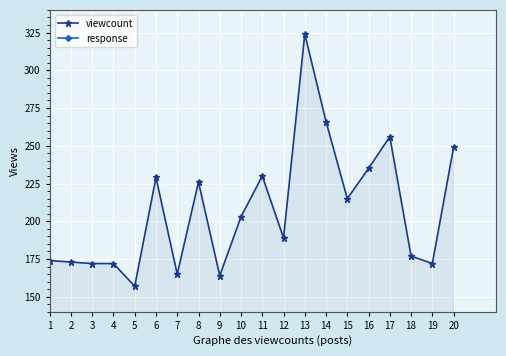

Which series has the widest spread of values?

viewcount